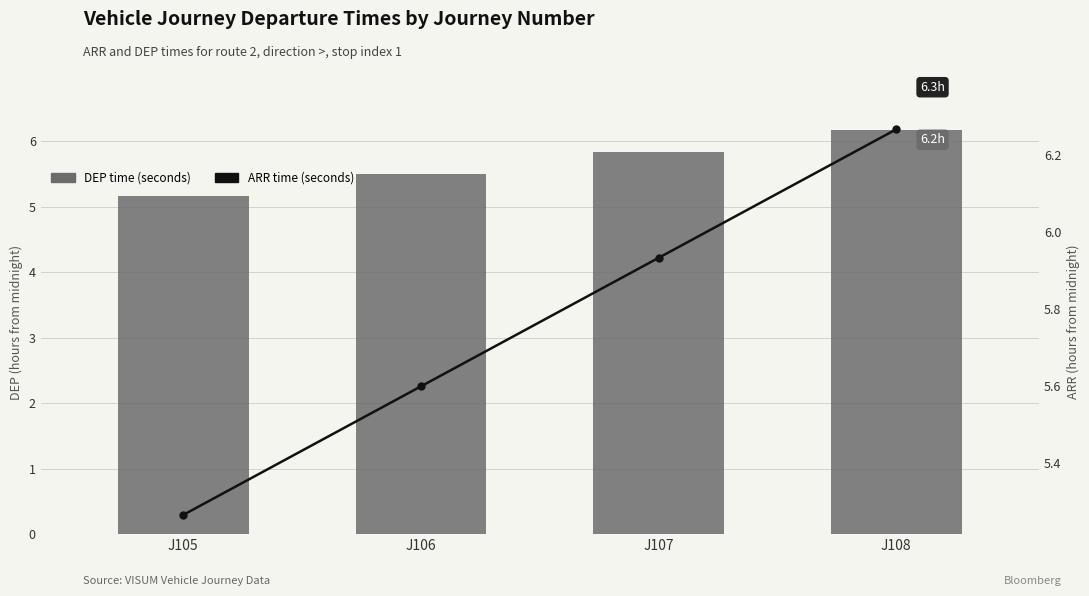

Read the ARR time (seconds) value at J107.

5.9